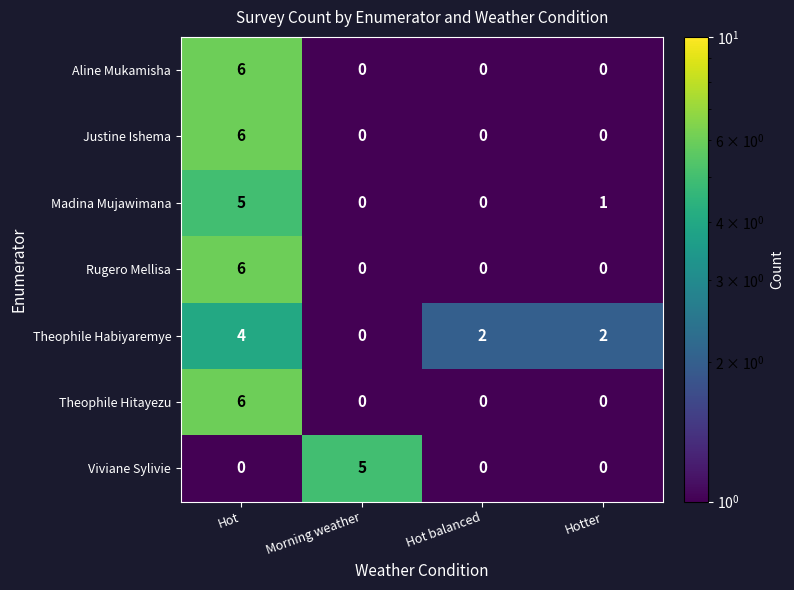

What is the spread (max minus min) of values at Hot balanced?

2